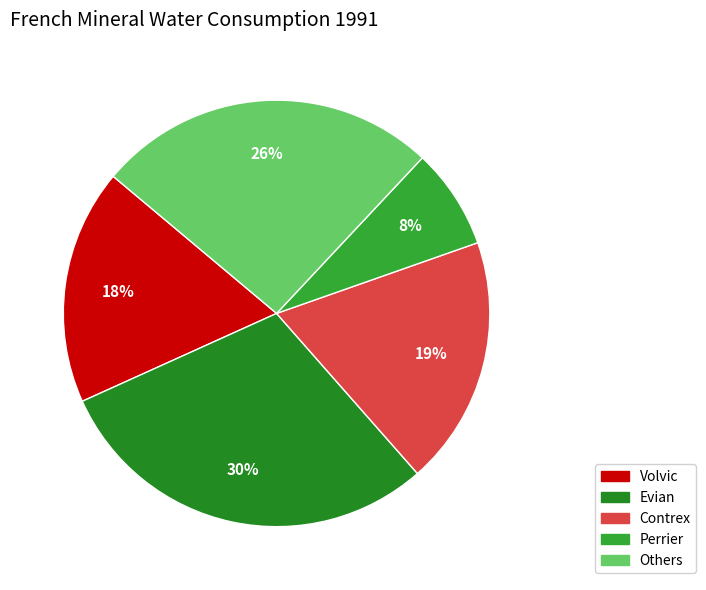

How many slices are in this pie chart?

5